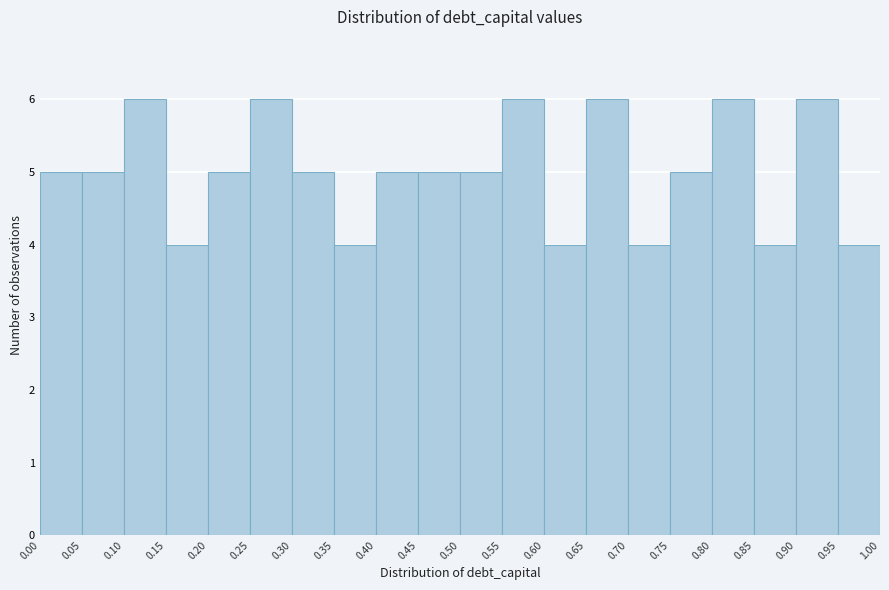

Reading left to right, transcribe this chart: for each bar, give the range it covers on the x-axis and its height. The values are not printed on the chart, so give them approximately, as read against the axis.

0.00 to 0.05: 5
0.05 to 0.10: 5
0.10 to 0.15: 6
0.15 to 0.20: 4
0.20 to 0.25: 5
0.25 to 0.30: 6
0.30 to 0.35: 5
0.35 to 0.40: 4
0.40 to 0.45: 5
0.45 to 0.50: 5
0.50 to 0.55: 5
0.55 to 0.60: 6
0.60 to 0.65: 4
0.65 to 0.70: 6
0.70 to 0.75: 4
0.75 to 0.80: 5
0.80 to 0.85: 6
0.85 to 0.90: 4
0.90 to 0.95: 6
0.95 to 1.00: 4